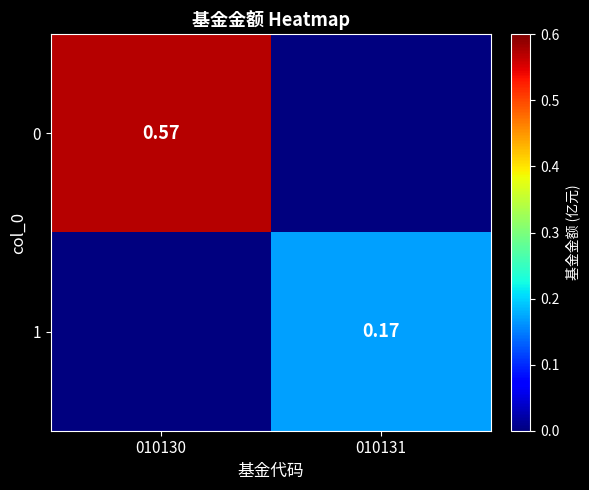

What is the approximate value of 0 at 010130?

0.6